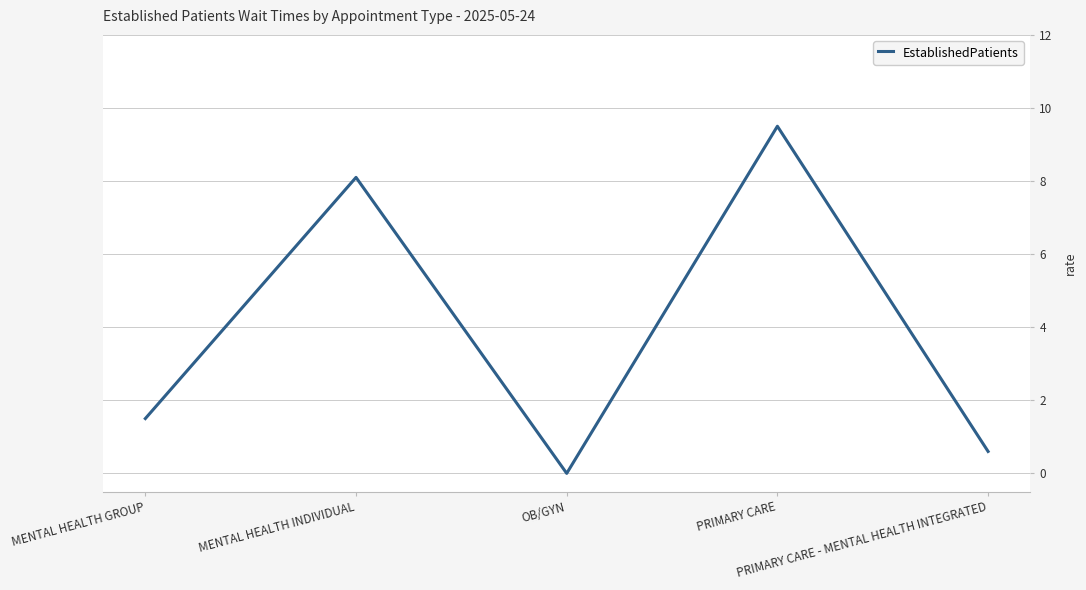

Reading left to right, transcribe all the data shown in this chart.

MENTAL HEALTH GROUP=1.5	MENTAL HEALTH INDIVIDUAL=8.1	OB/GYN=0.0	PRIMARY CARE=9.5	PRIMARY CARE - MENTAL HEALTH INTEGRATED=0.6